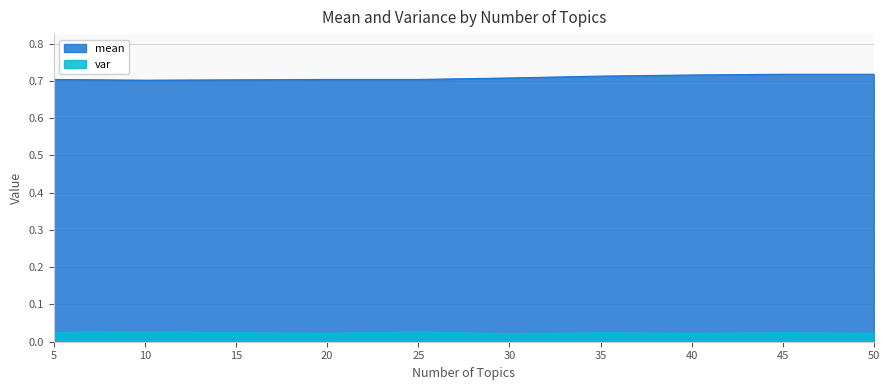

Rank the series by their maximum value, from highest to lowest.

mean, var